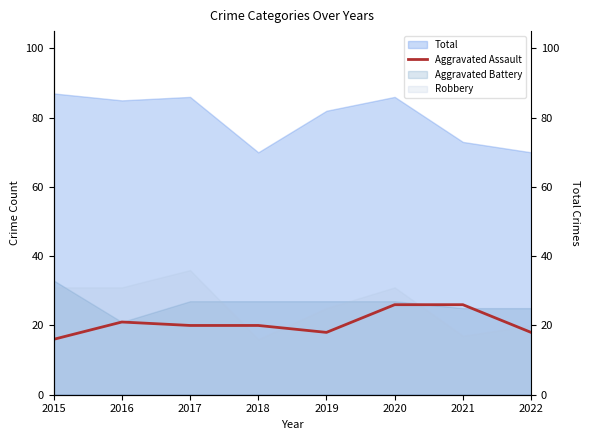

Is it true that the value at 2019 is 30?

False